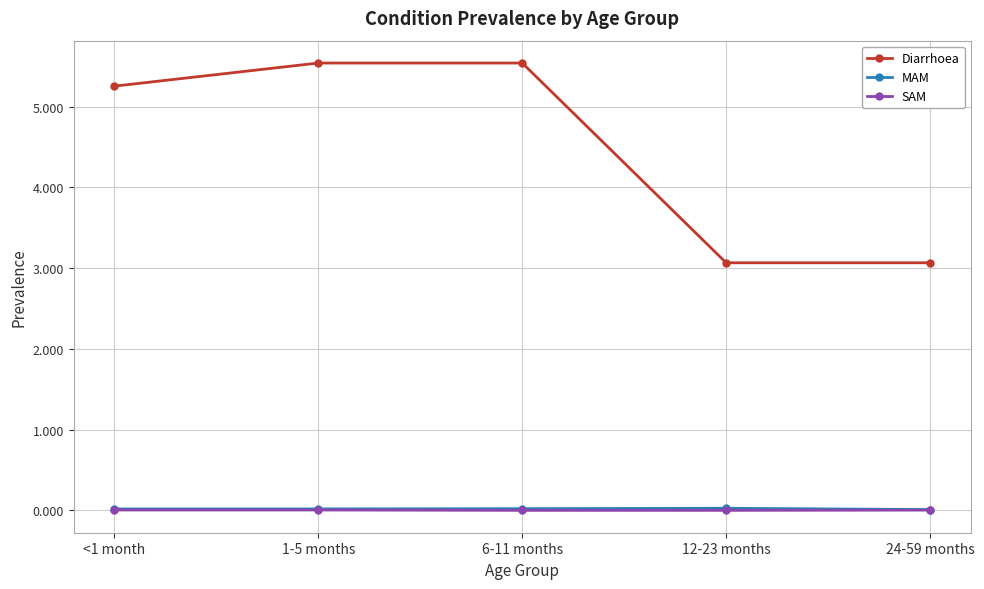

What is the label of the 2nd point from the right?

12-23 months